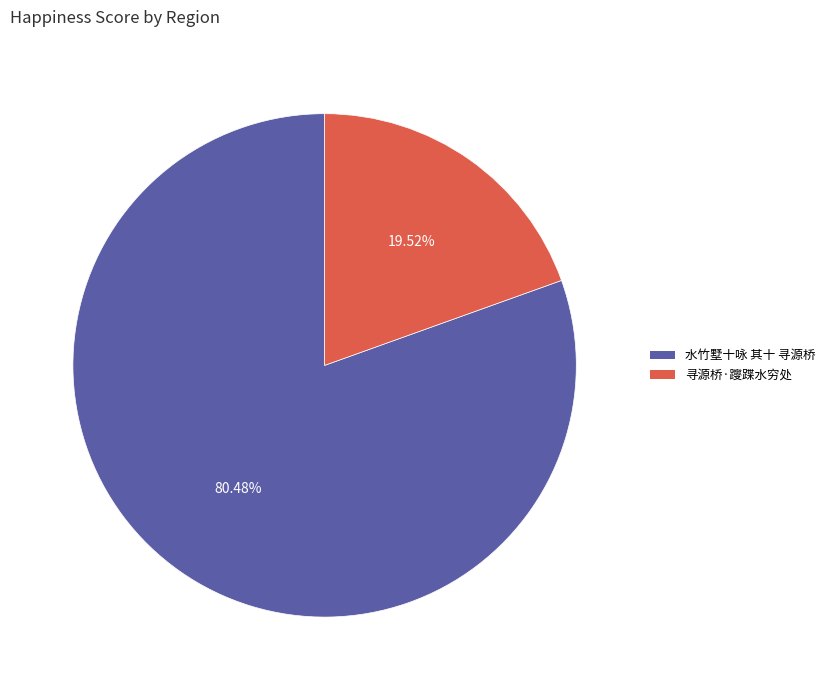

To the nearest percent, what percentage of the pie is 水竹墅十咏 其十 寻源桥?

80%